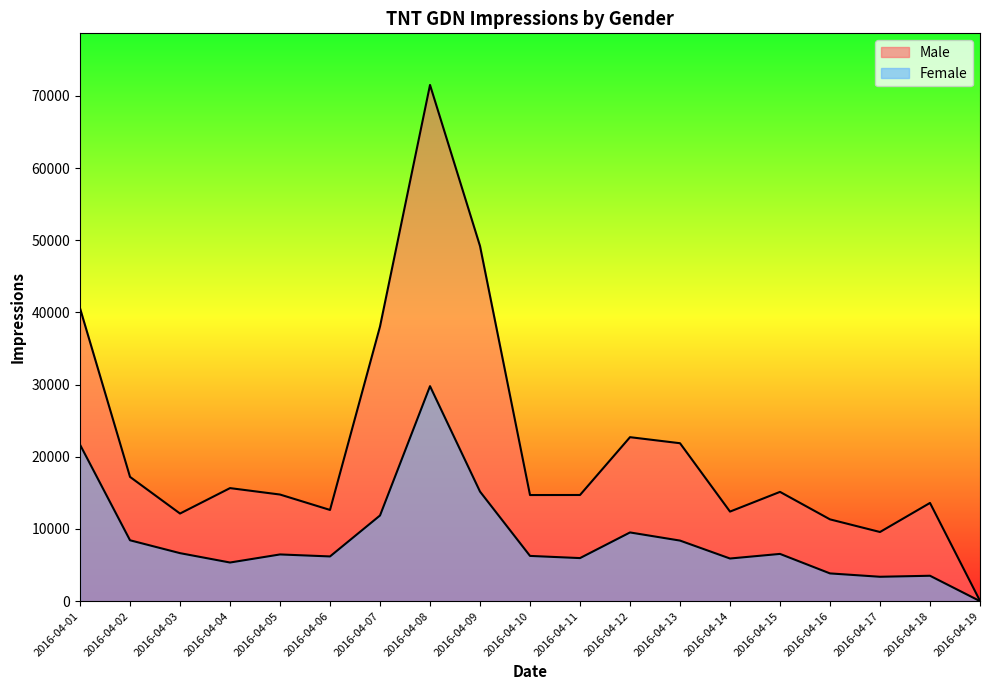

Is it true that Male equals 39363 at 2016-04-12?

False